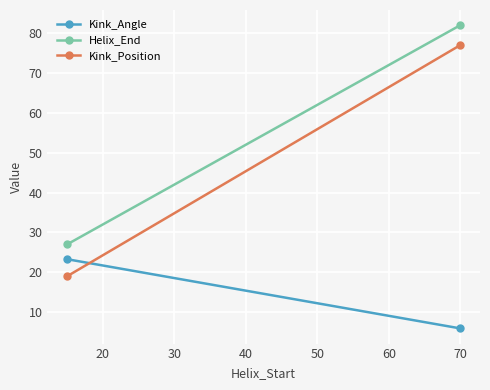

Which has a higher value, 10 or 20?

10